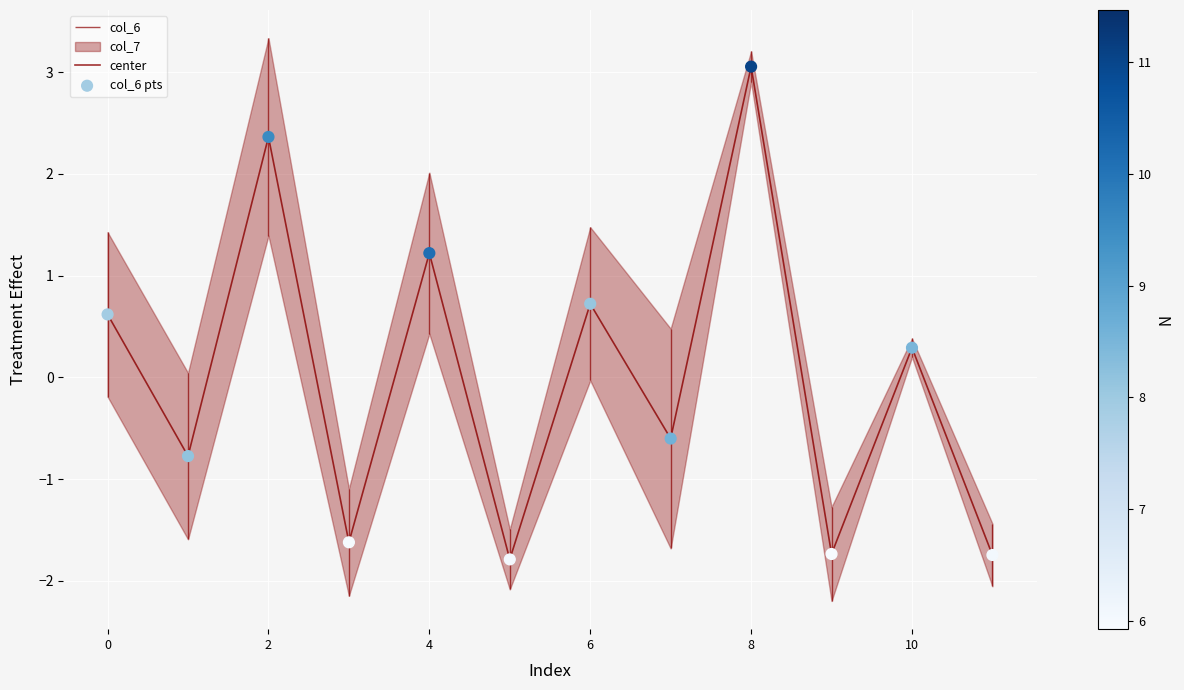

Which series has the largest total across all categories?

center